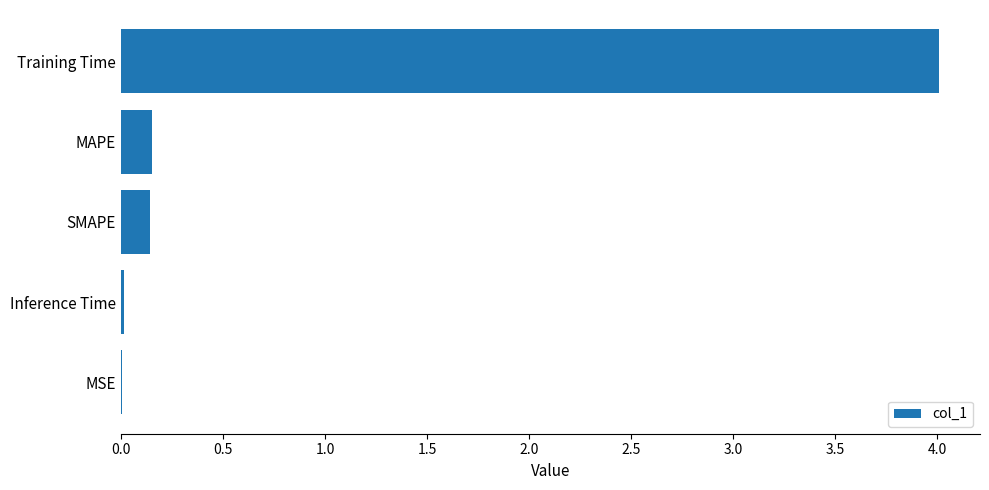

What is the sum of all values?

4.3